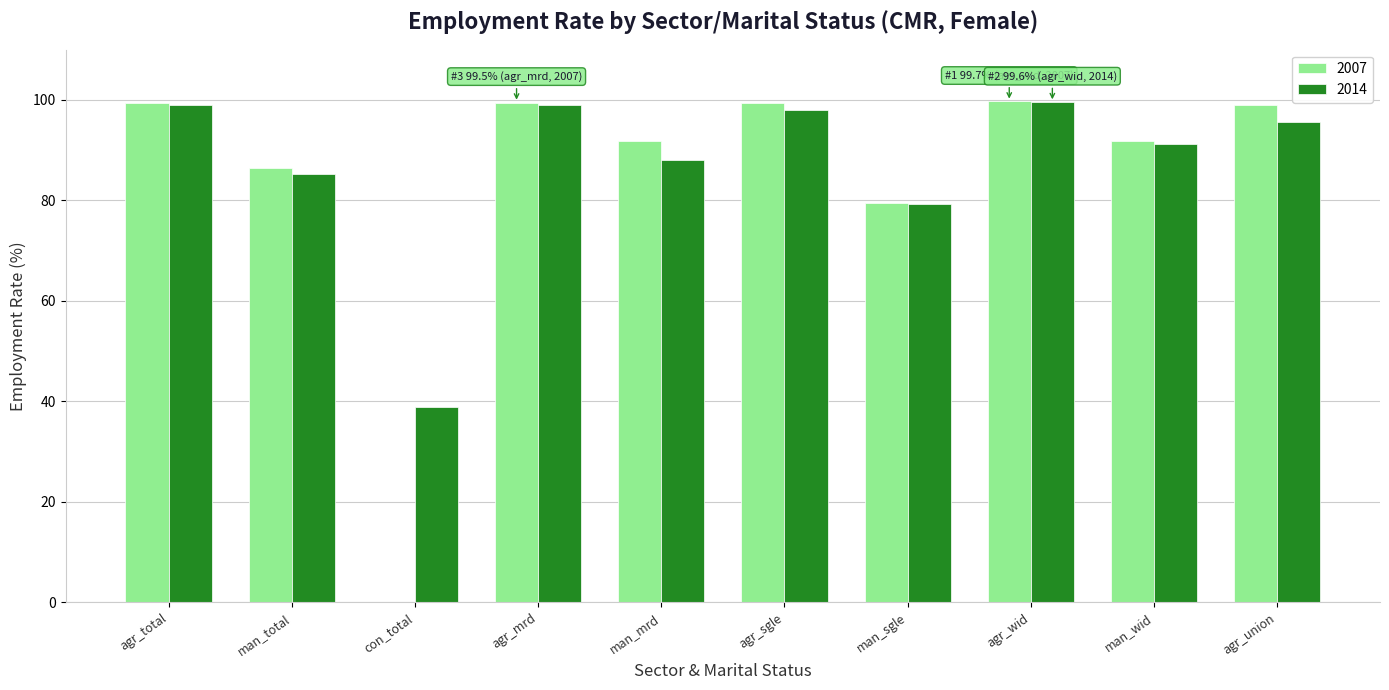

True or false: 2007 has a value of 139.5 at man_sgle.

False